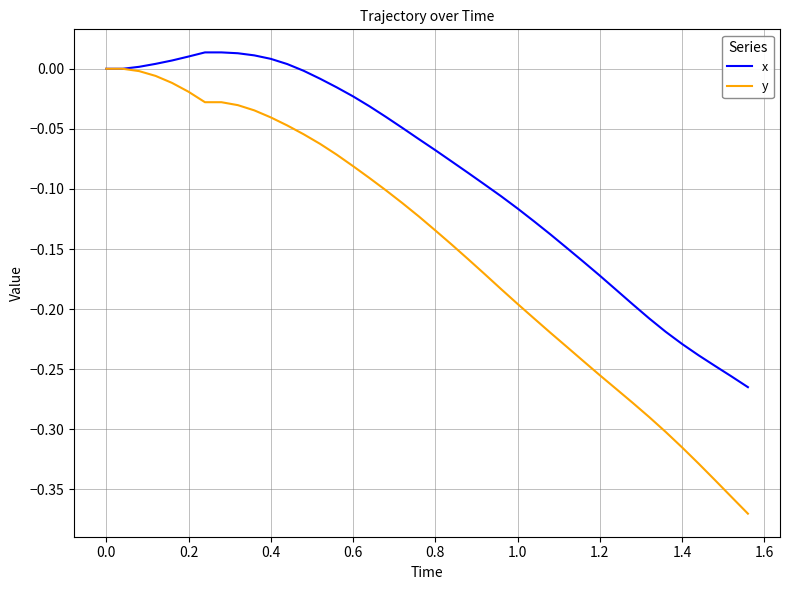

Which series has the widest spread of values?

y